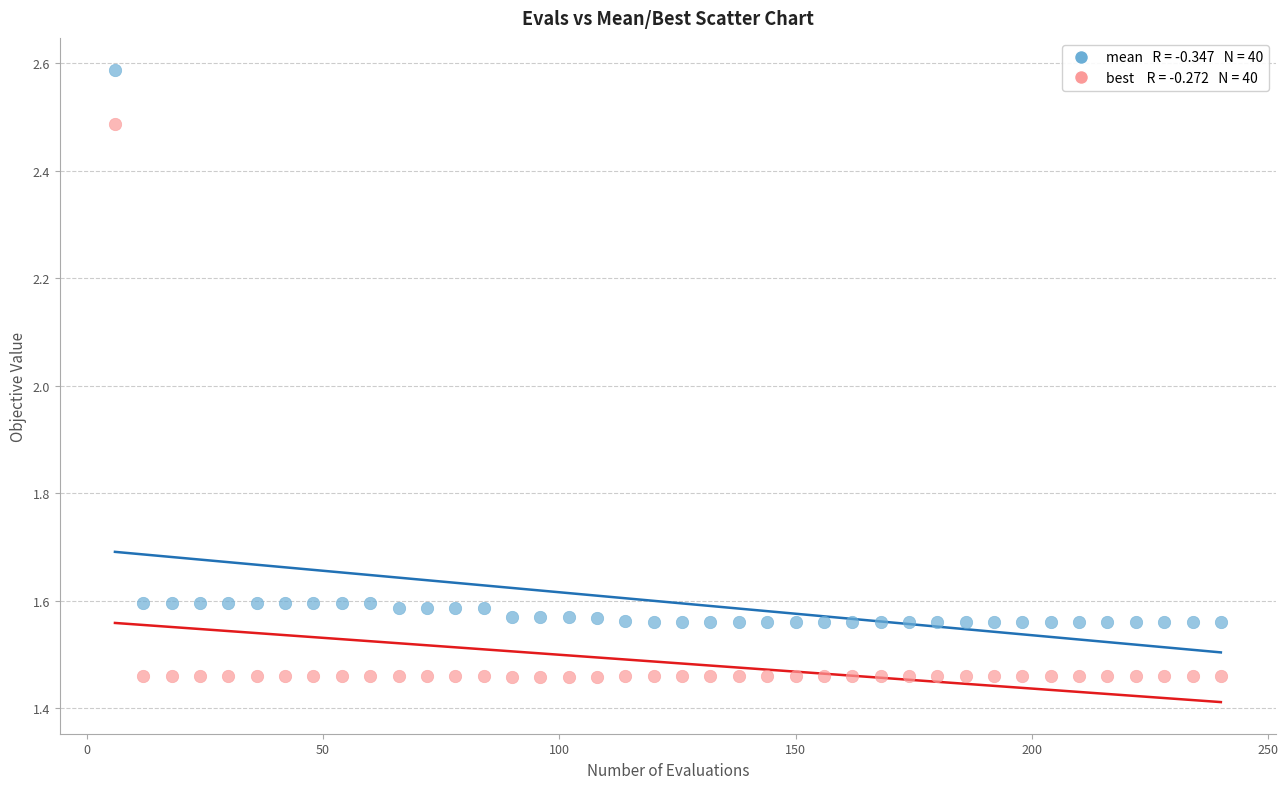

Across all data points, what is the range of Y values (max minus min)?

1.1